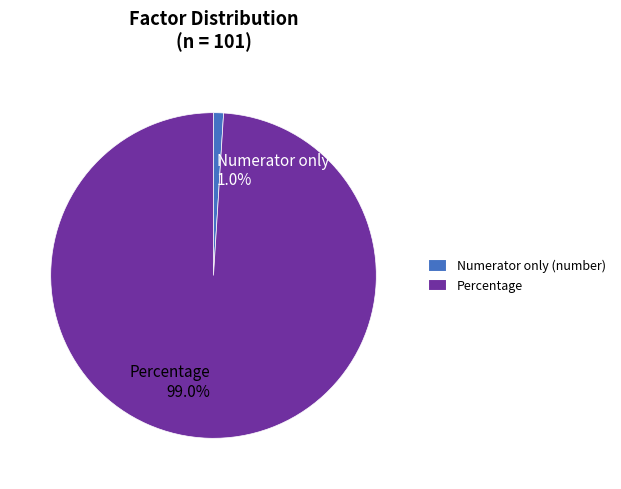

Count the number of slices in the pie.

2